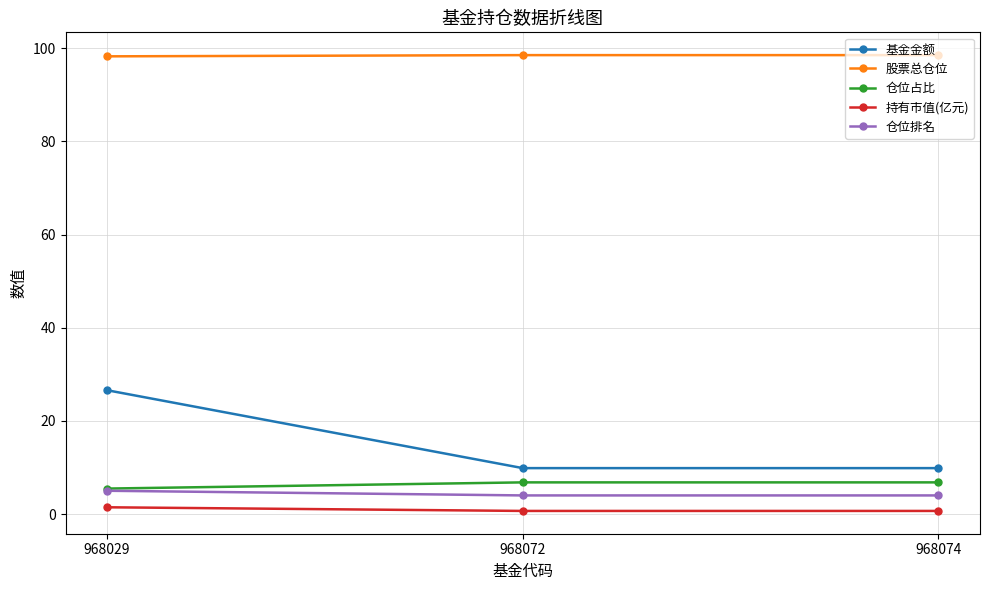

Between 968029 and 968074, which series saw the biggest shift?

基金金额